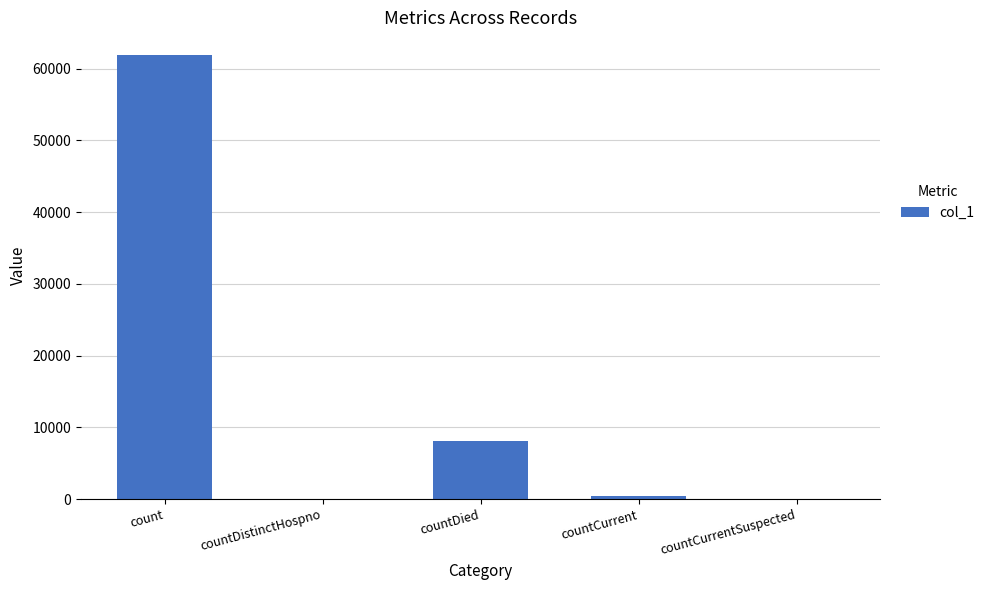

Reading left to right, transcribe all the data shown in this chart.

count=61961	countDistinctHospno=0	countDied=8123	countCurrent=365	countCurrentSuspected=0